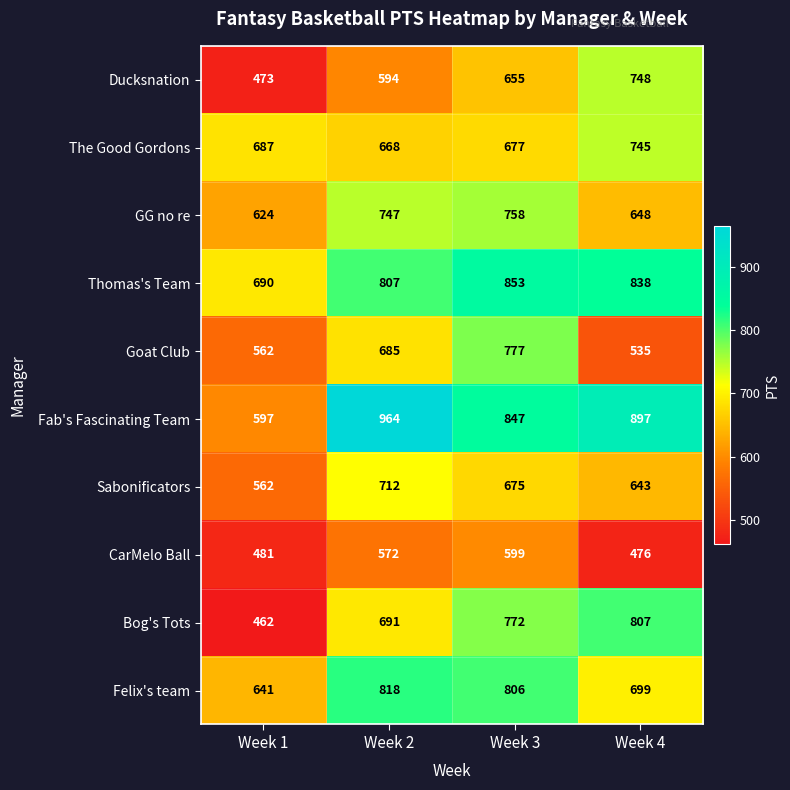

What is the sum of all Bog's Tots values?

2732